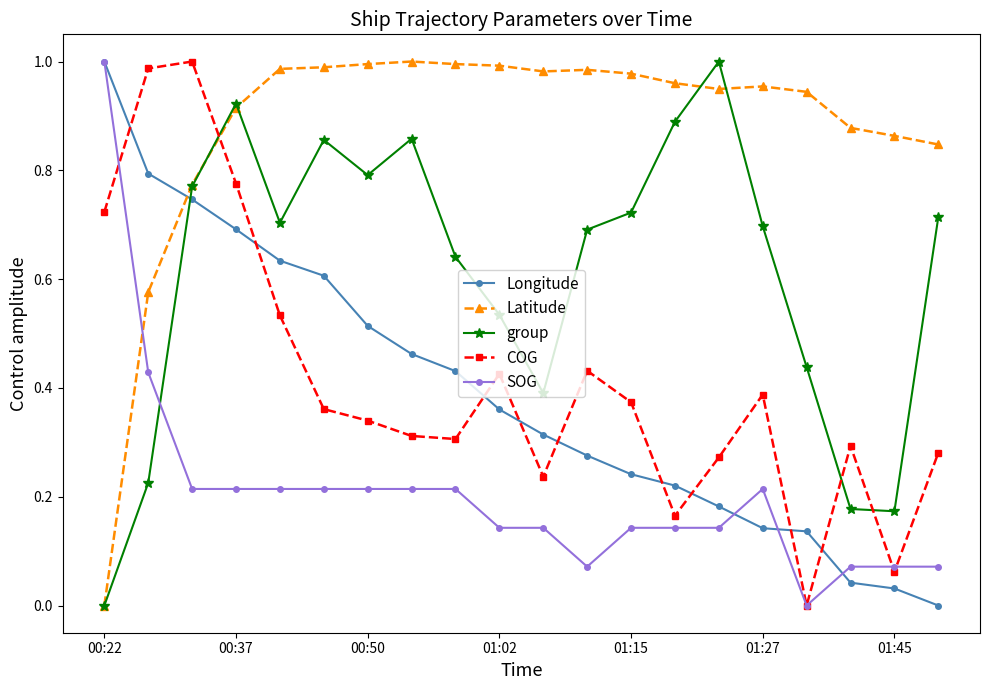

Which series has the largest total across all categories?

Latitude